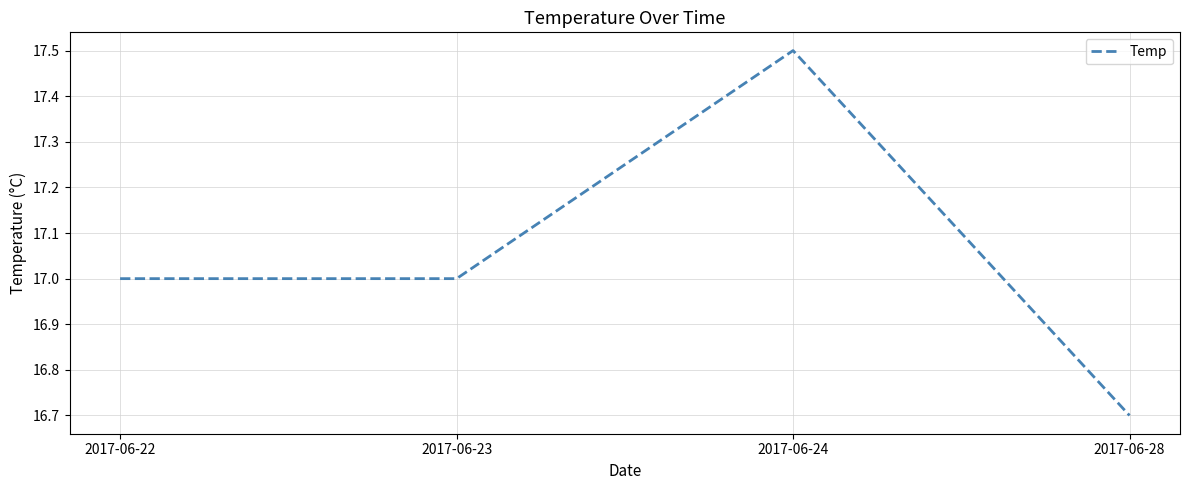

Is this an area chart (filled region under the line)?

No